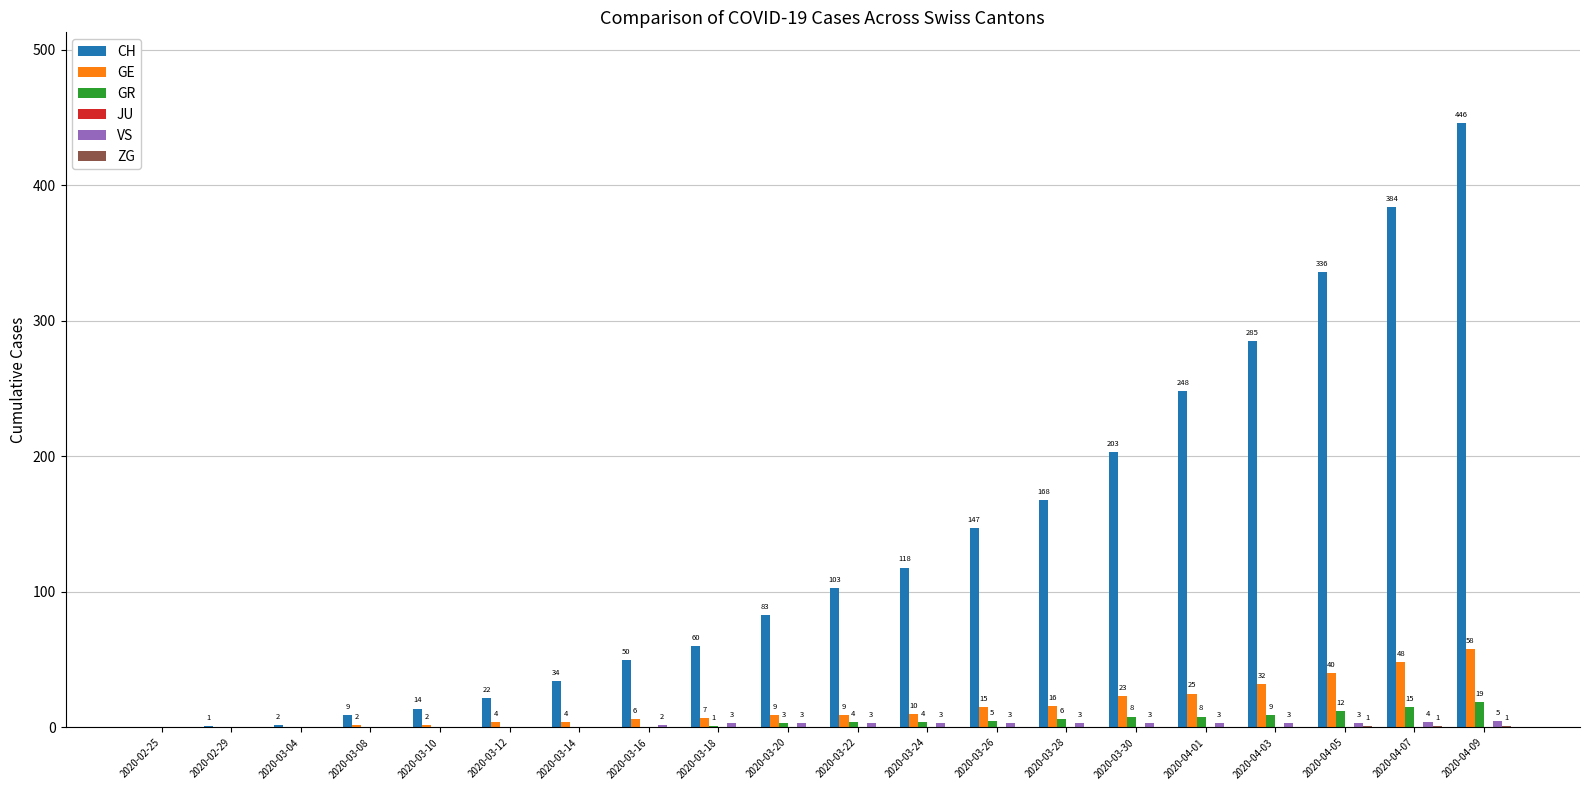

What is the highest value of the GE series?

58